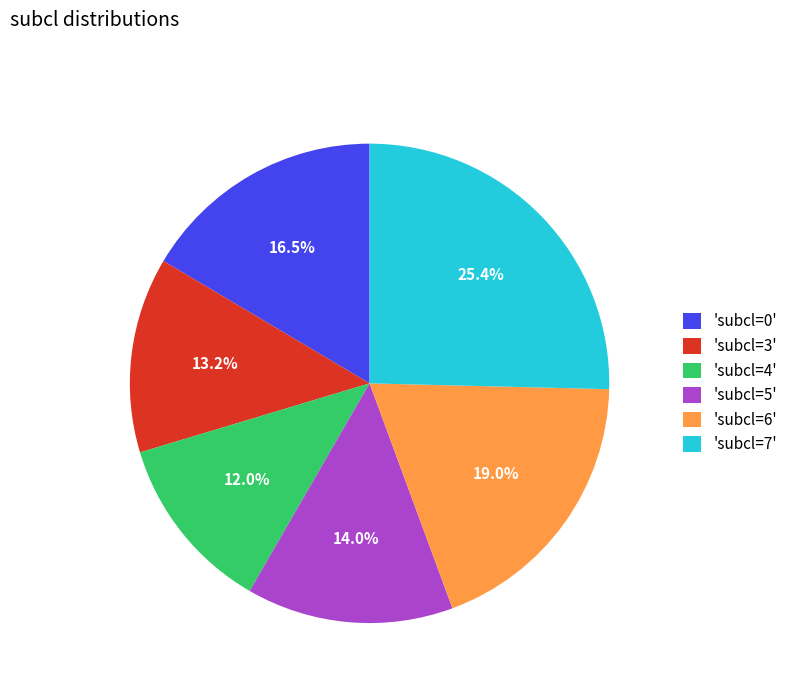

To the nearest percent, what is the average slice percentage?

17%